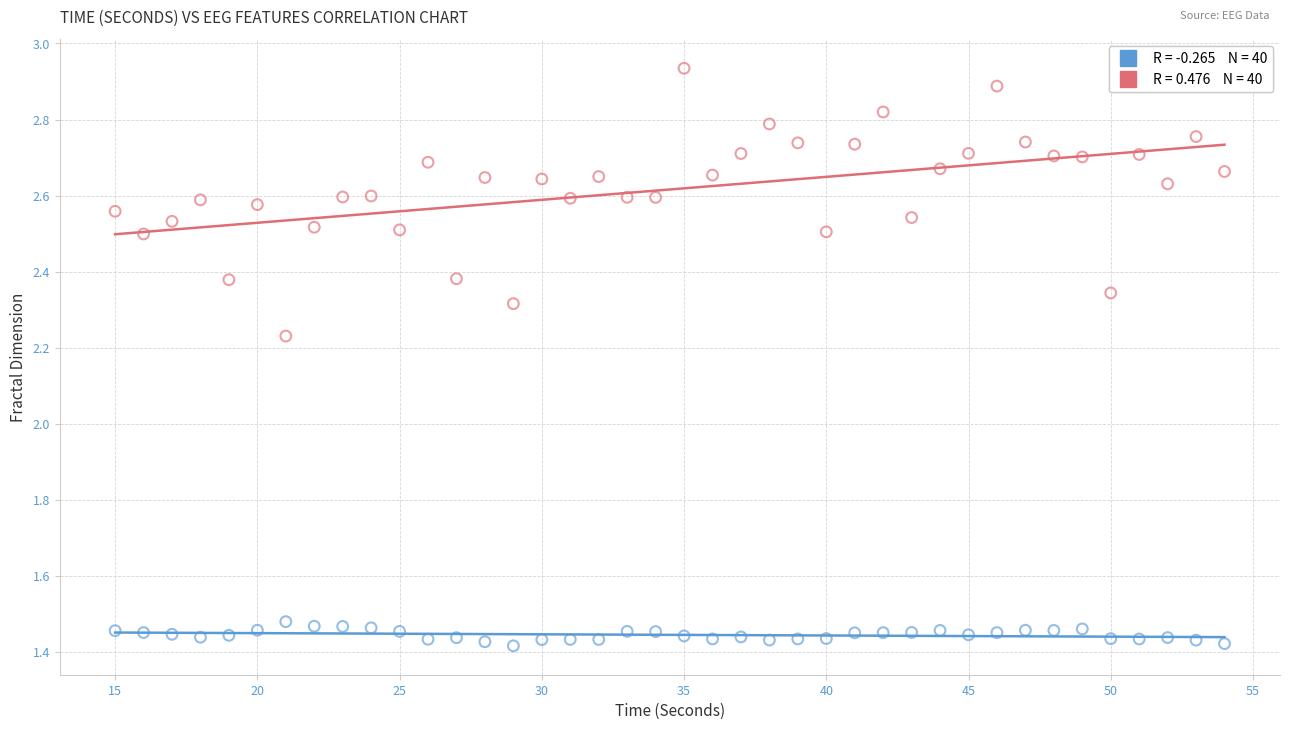

Across all data points, what is the range of X values (max minus min)?

39.0